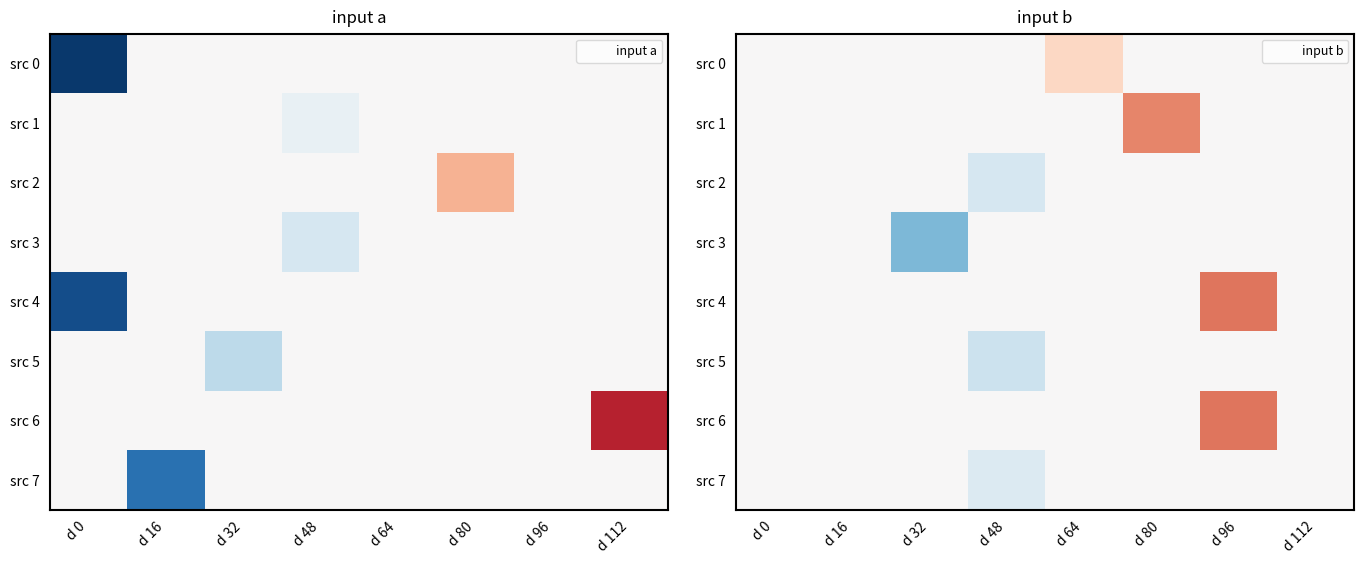

At which category is the sum across all series the highest?

d 96